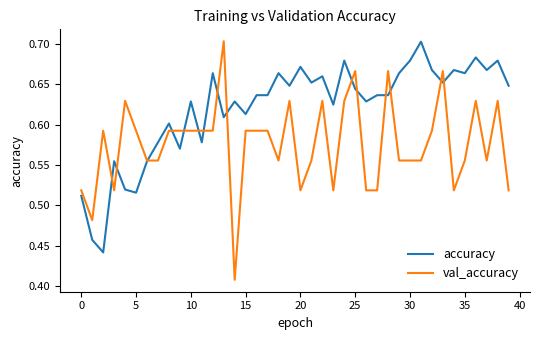

List the series in order of their overall mean, highest first.

accuracy, val_accuracy